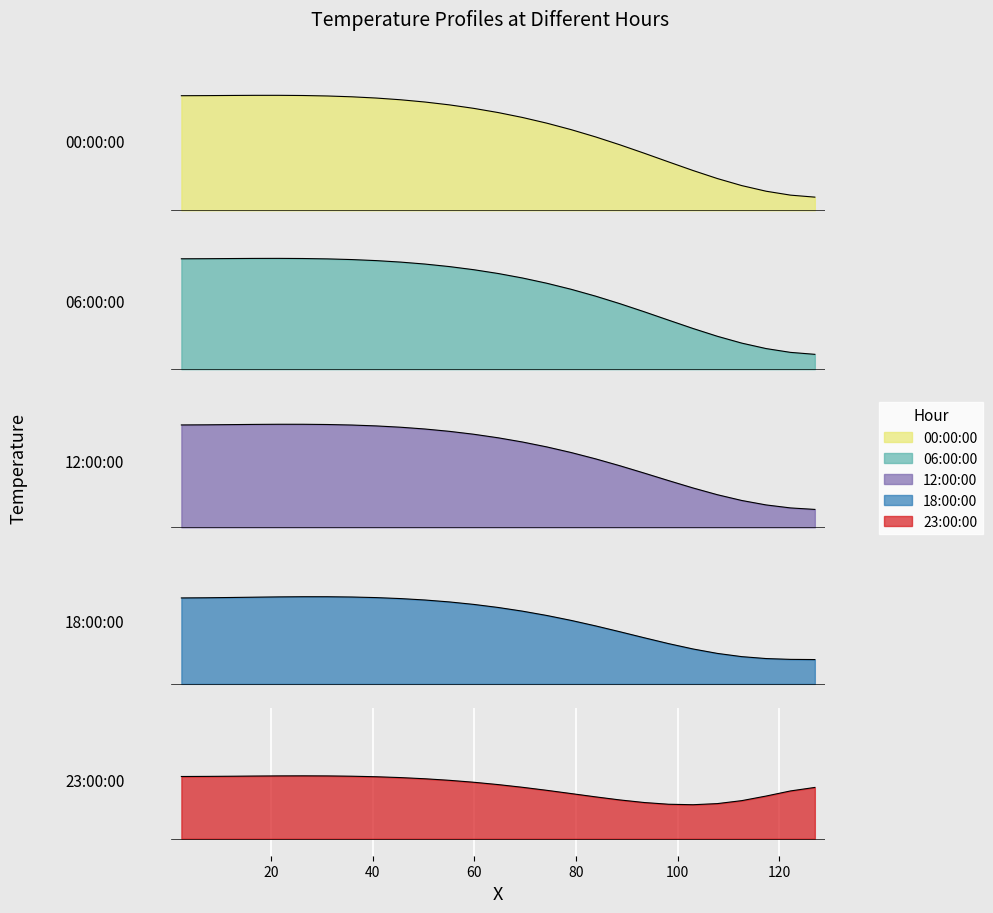

What is the average value of the 18:00:00 series?

21.0